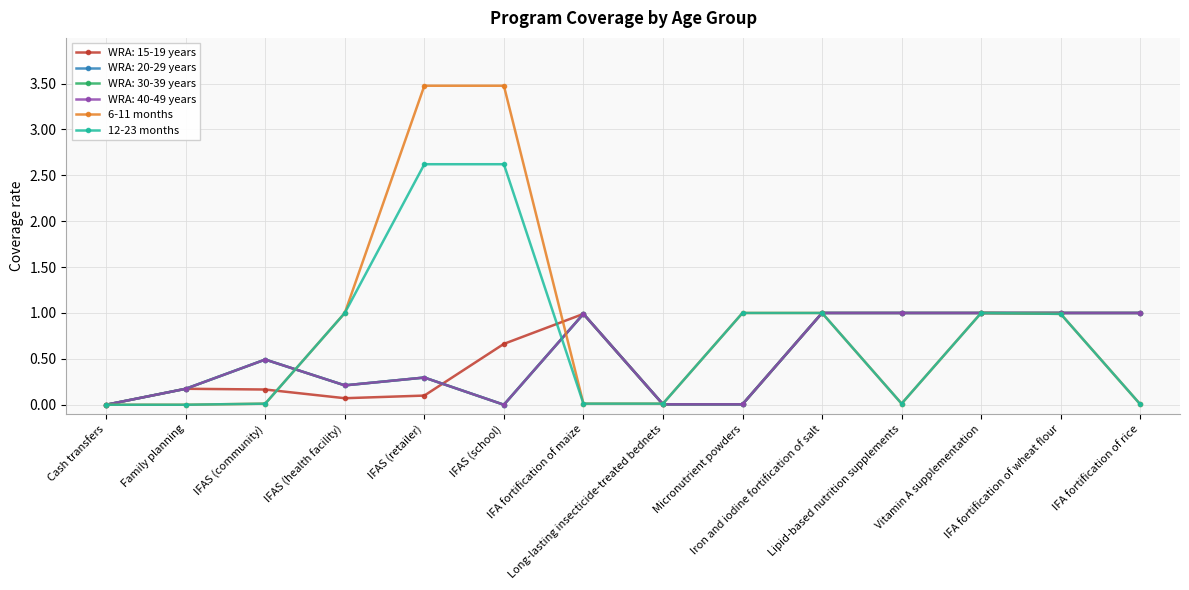

Which series has the largest range (max minus min)?

6-11 months